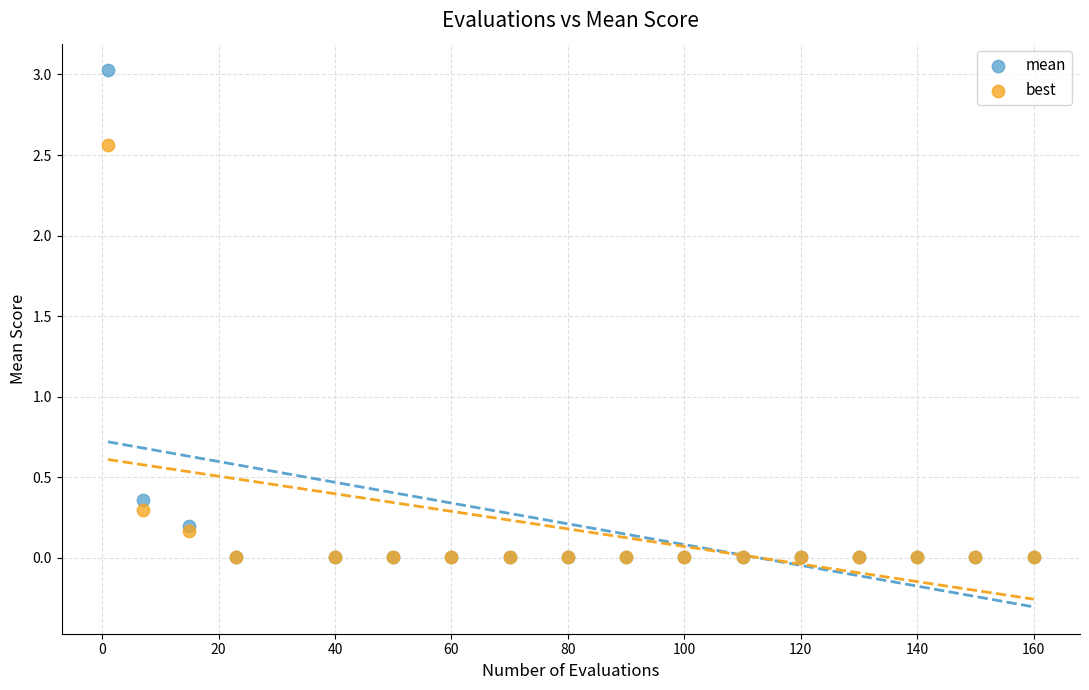

What are all the series names shown in the legend?

mean, best